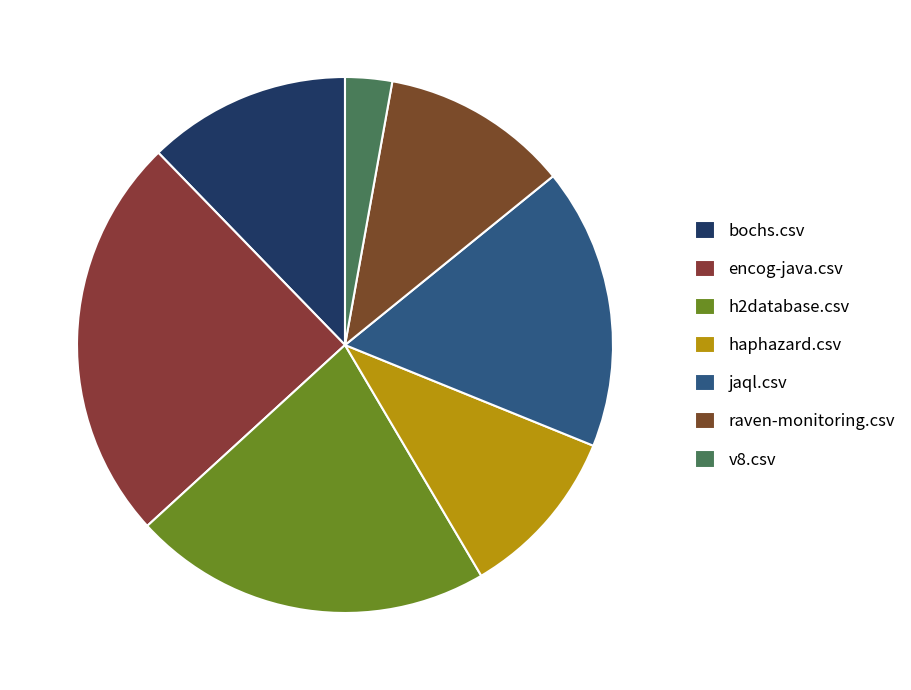

Is it true that h2database.csv is 22% of the pie?

True